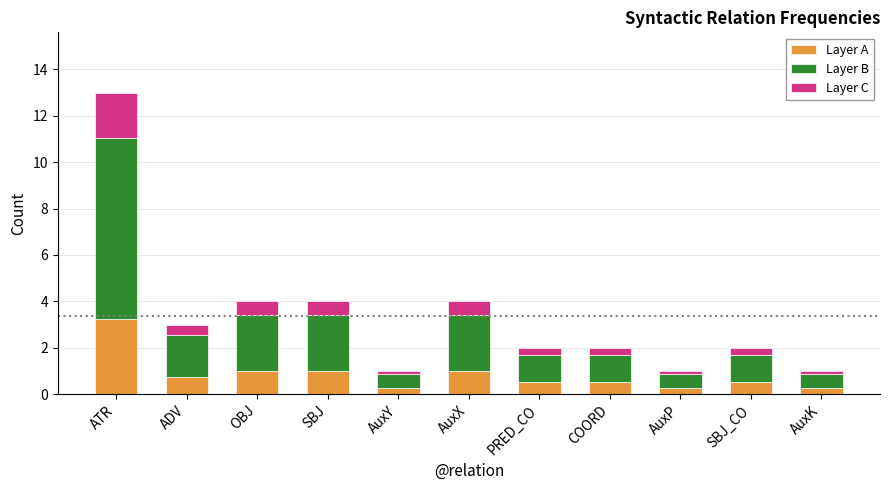

What is the total value across all series at AuxX?

4.0